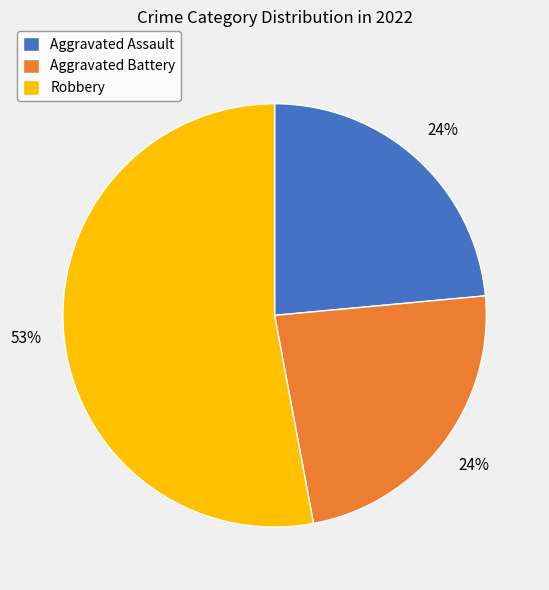

Is the sum of Robbery and Aggravated Battery greater than half?

Yes